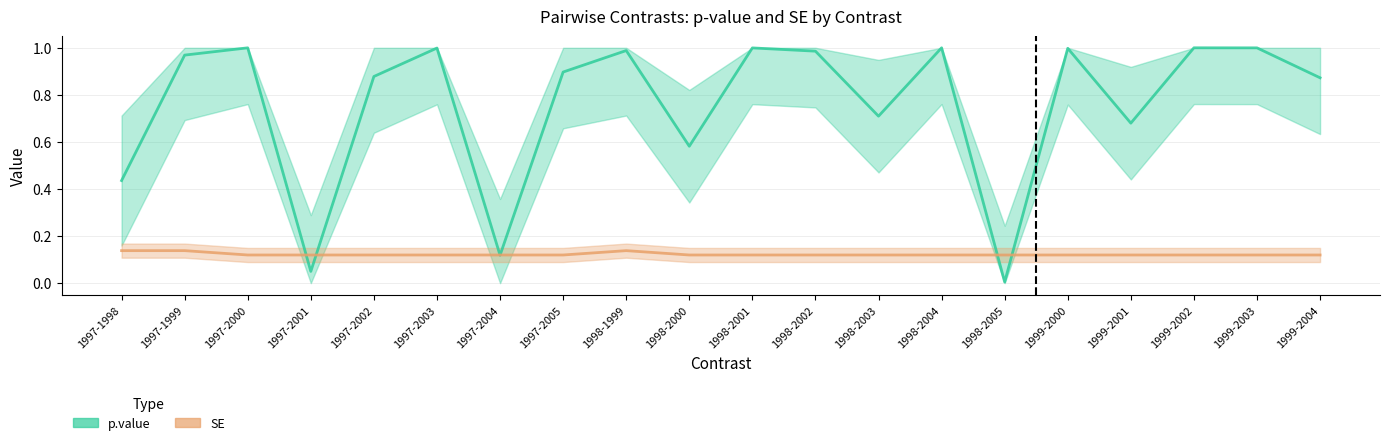

Between which two adjacent categories do SE and p.value first intersect?

1997-2000 and 1997-2001